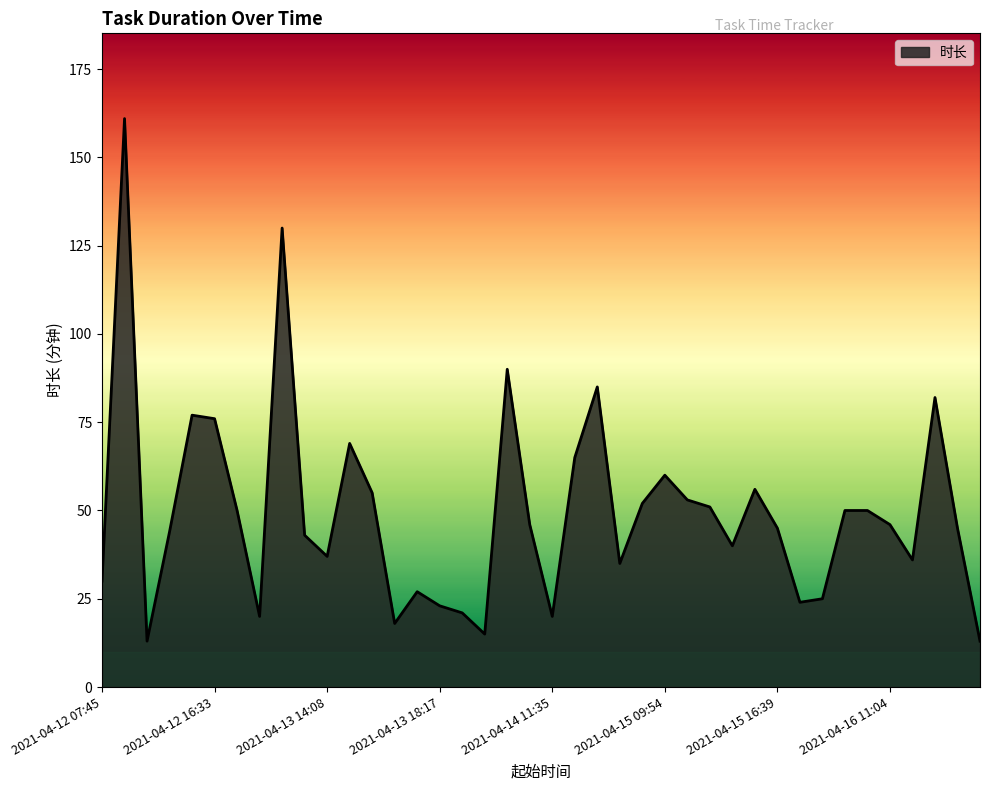

What is the minimum value shown in the chart?

13